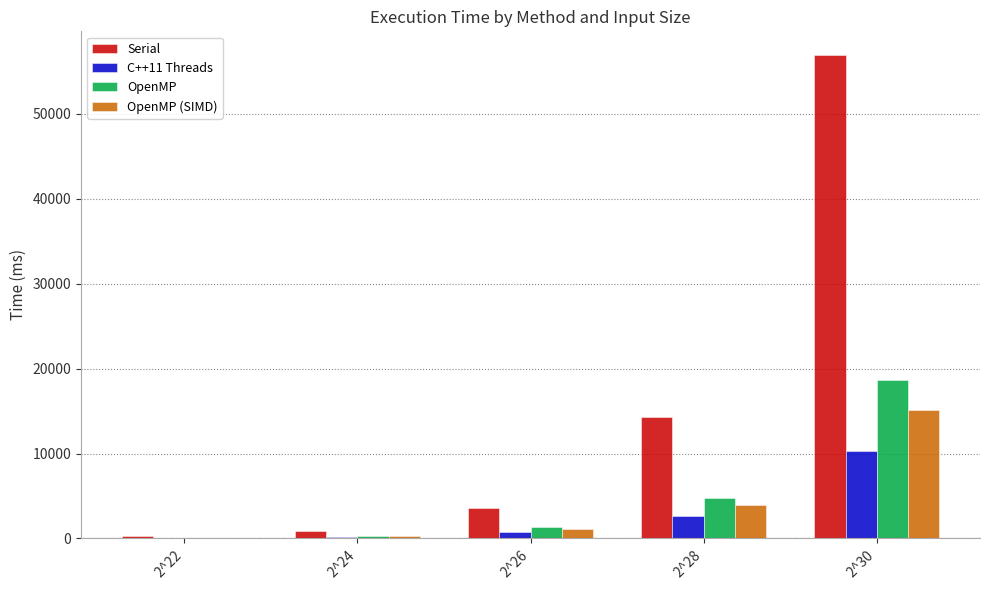

Which category has the highest value in the Serial series?

2^30